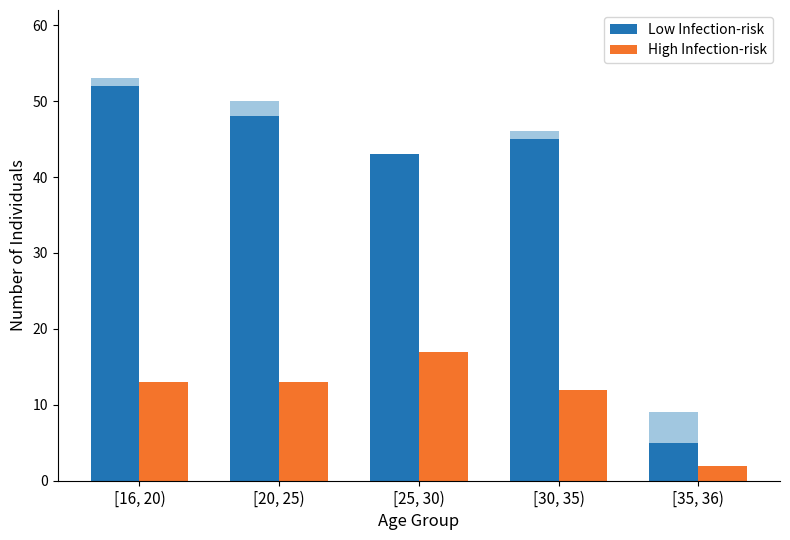

Where does the Low Infection-risk series first go above 45?

[16, 20)